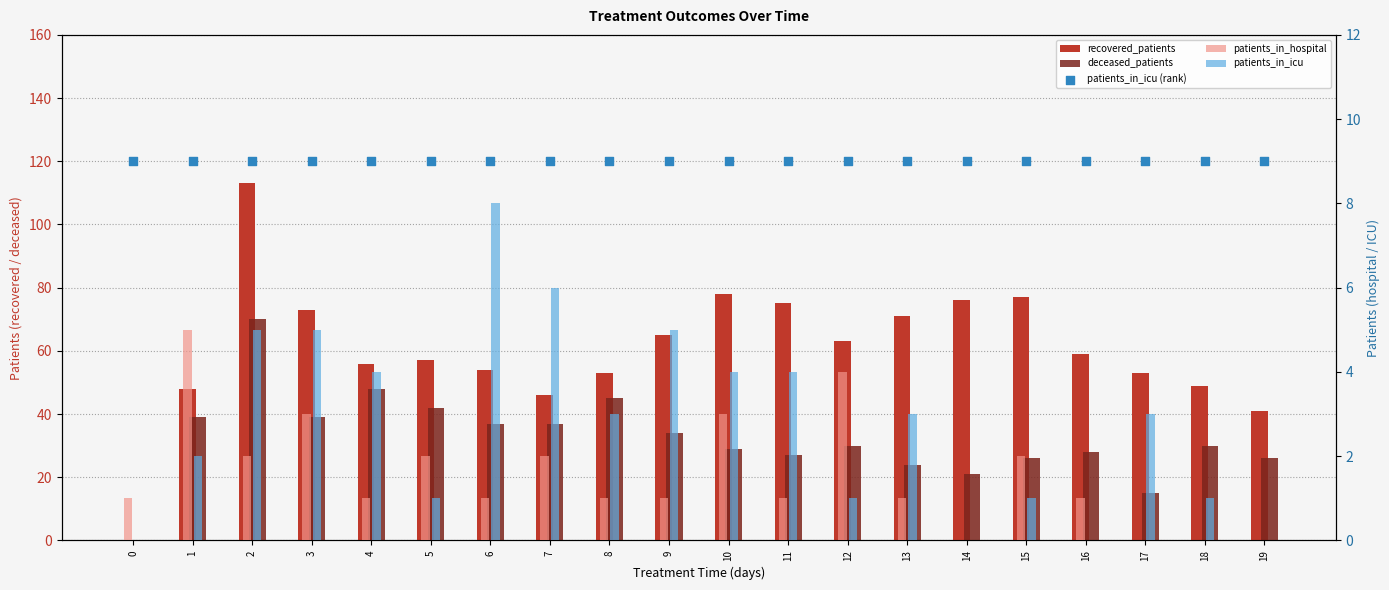

Which series has the largest total across all categories?

recovered_patients